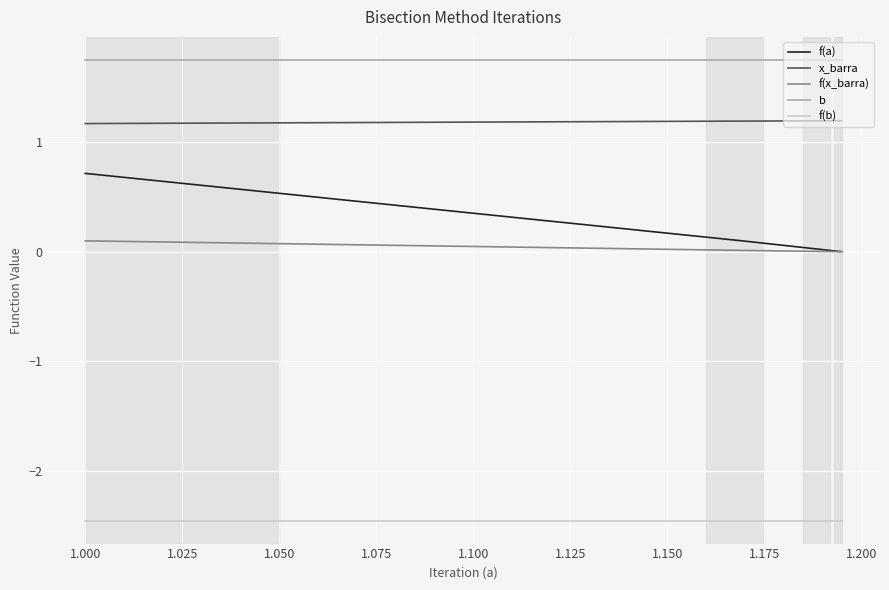

What is the difference between the maximum and minimum values in the f(a) series?

0.7